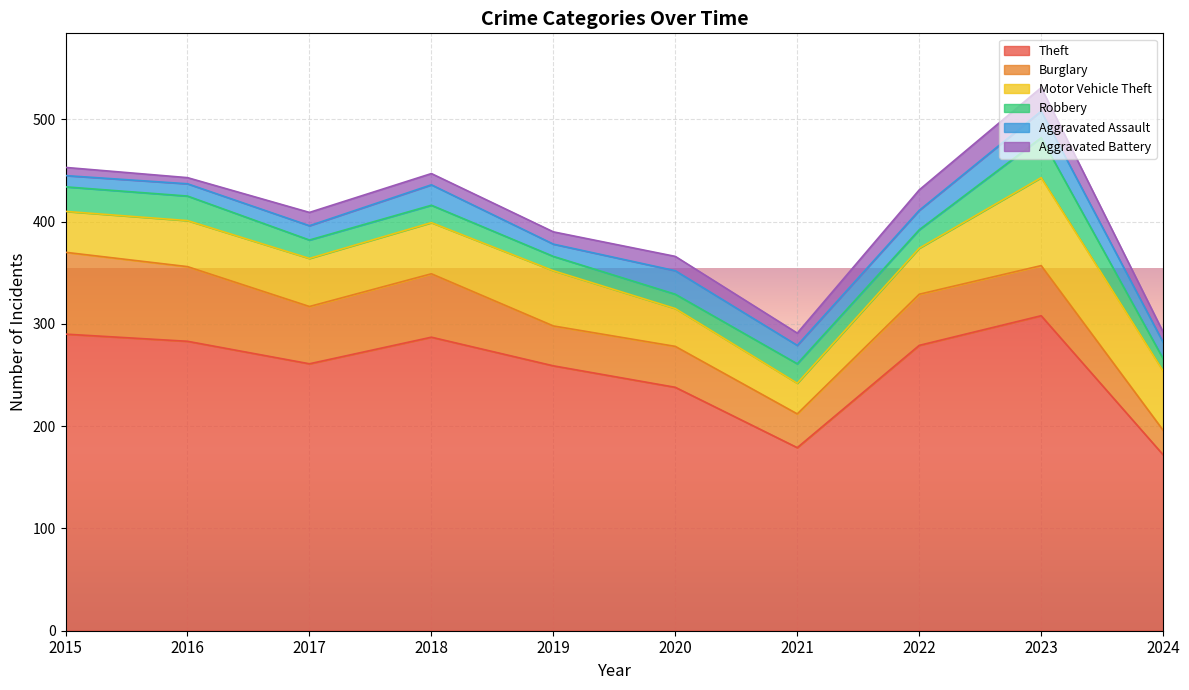

Reading left to right, extract all data points from this chart.

Theft: 290	283	261	287	259	238	179	279	308	172
Burglary: 80	73	56	62	39	40	33	50	49	24
Motor Vehicle Theft: 40	45	47	50	54	37	30	45	86	58
Robbery: 24	24	18	17	14	14	19	18	39	12
Aggravated Assault: 11	12	14	20	12	23	18	19	26	16
Aggravated Battery: 8	6	13	11	12	14	12	20	23	10